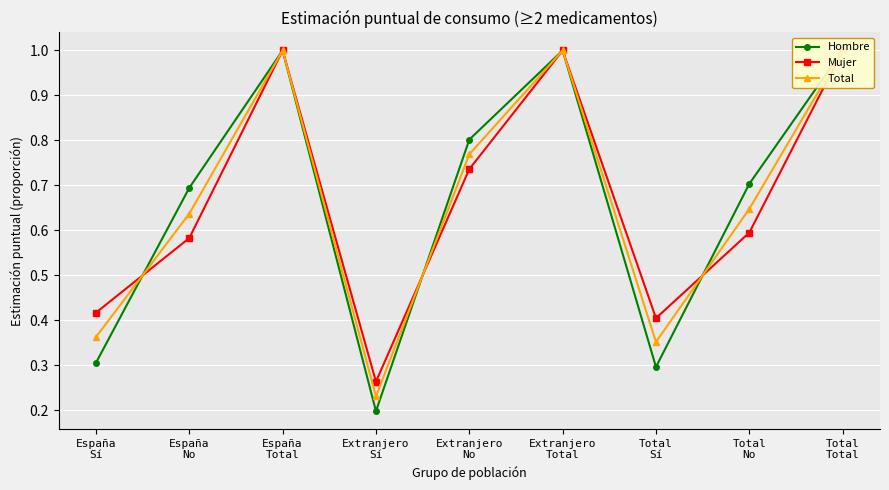

Is the value of Mujer at España
No greater than the value of Hombre at Extranjero
No?

No